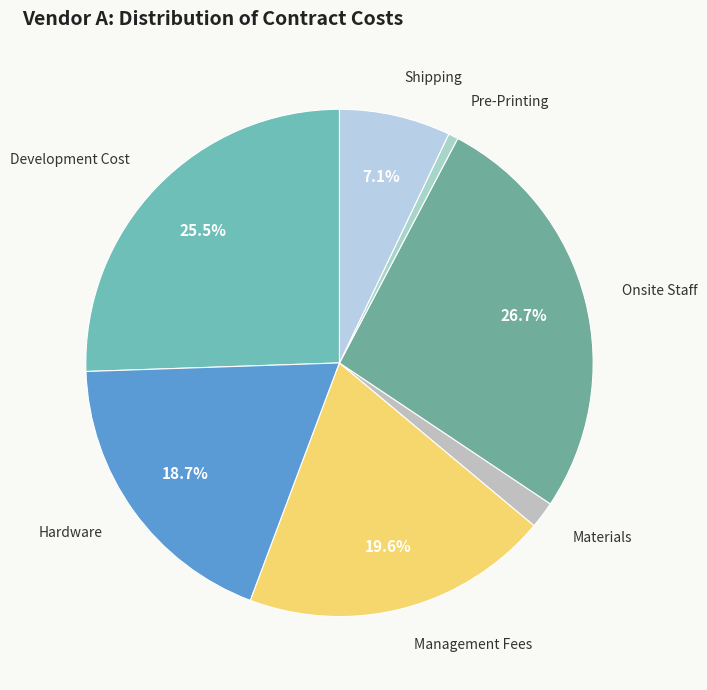

The Onsite Staff slice represents 27% of the pie. True or false?

True